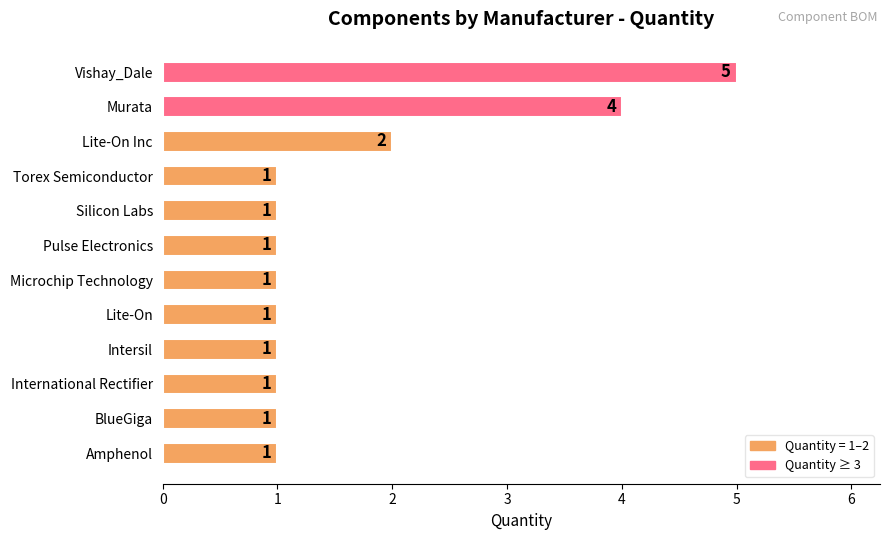

How many data points does each series have?

12